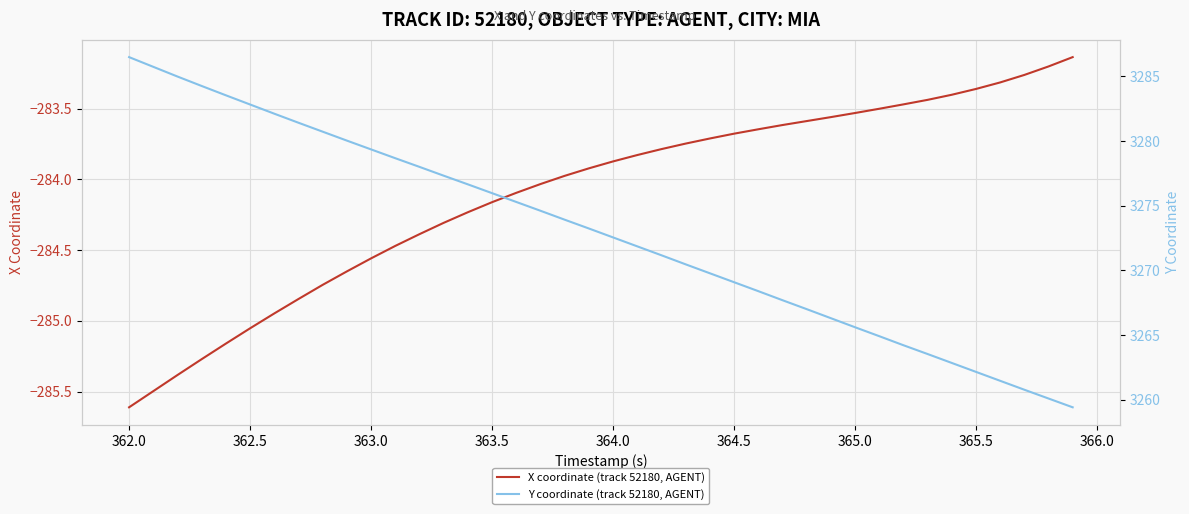

How many lines are shown in the chart?

2